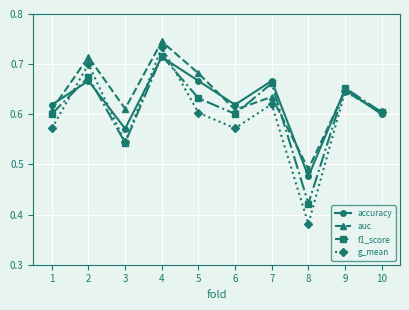

What is the difference between the accuracy values at 3 and 8?

0.1